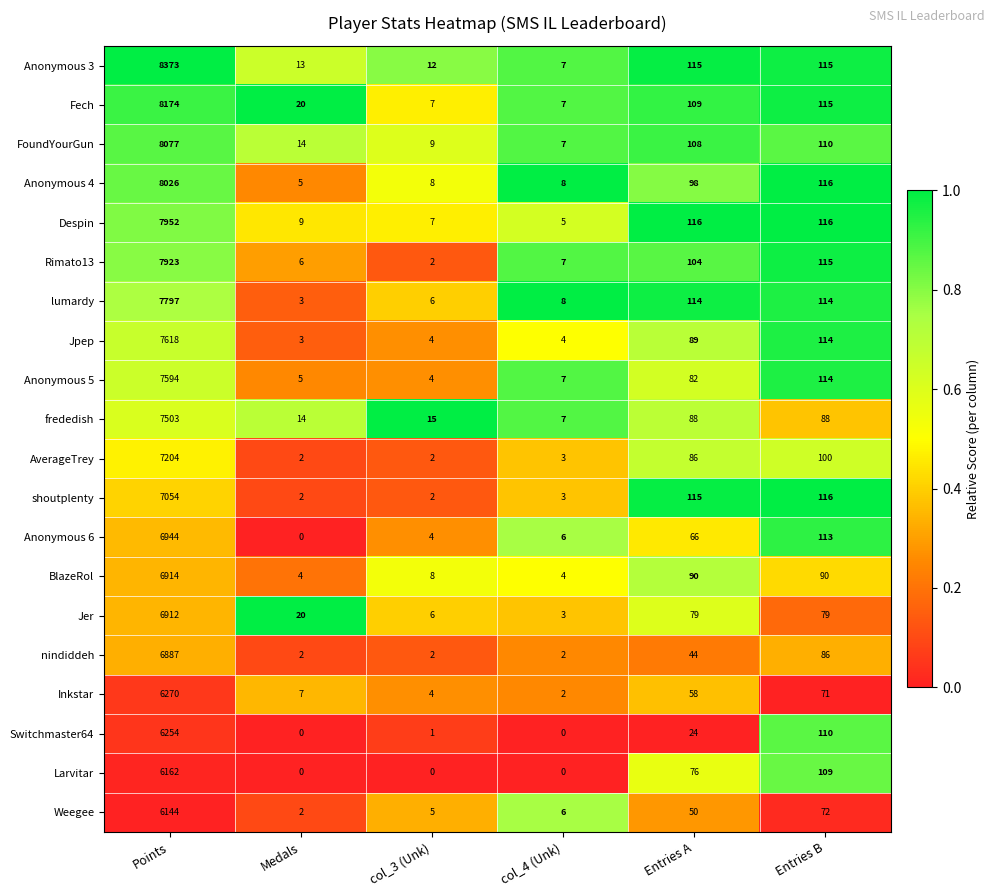

What is the greatest value displayed?

8373